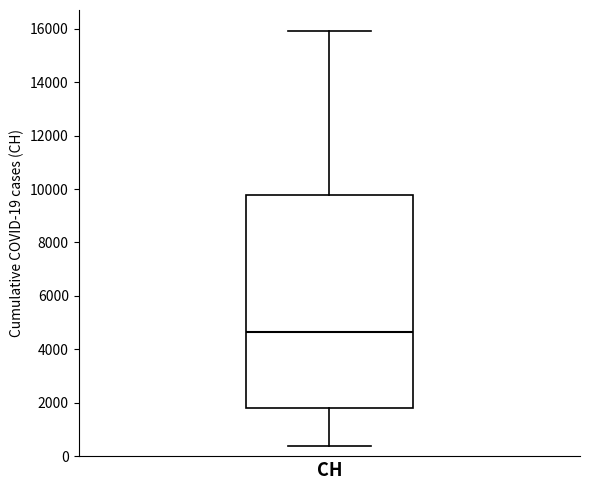

Where is the lower edge of the box for CH on the y-axis? The values are not printed on the chart, so give them approximately, as read against the axis.

1800